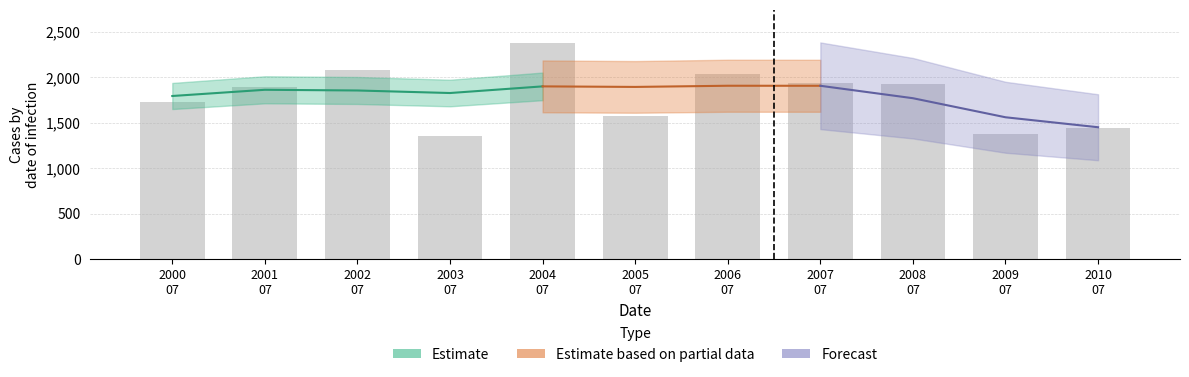

What is the maximum value shown in the chart?

2381.2